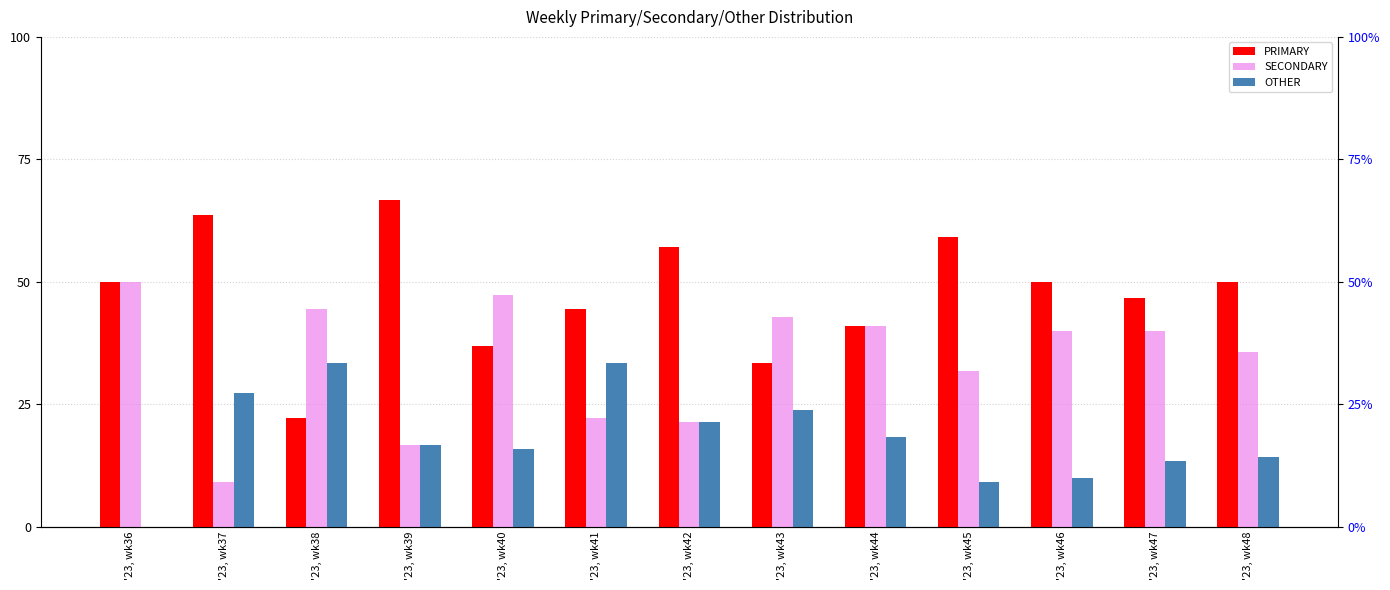

The value of OTHER at '23, wk45 is 9.1. True or false?

True